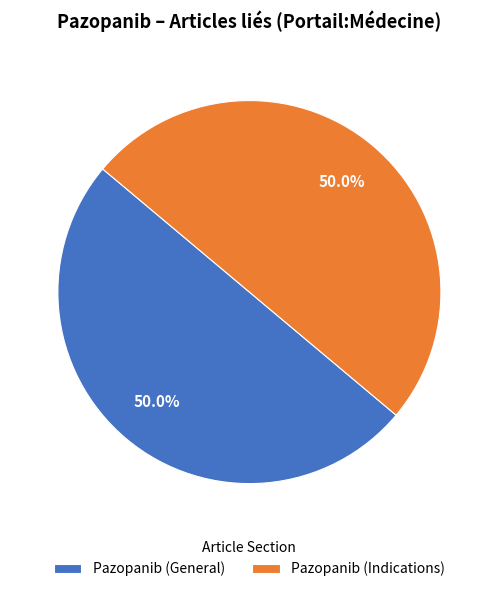

What is the ratio of the value at Pazopanib (General) to the value at Pazopanib (Indications)?

1.0